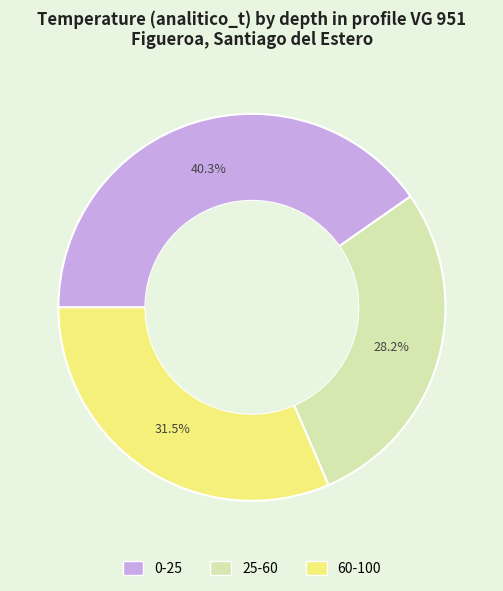

Rank the categories by value from highest to lowest.

0-25, 60-100, 25-60